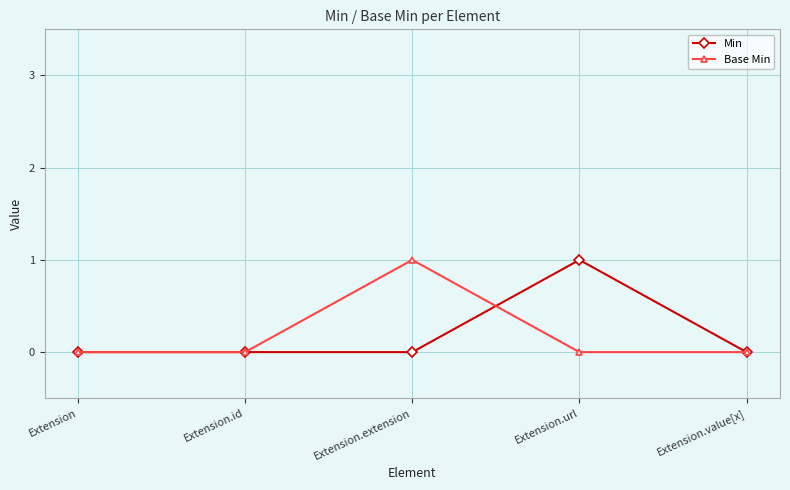

Reading right to left, extract all data points from this chart.

Min: 0	1	0	0	0
Base Min: 0	0	1	0	0